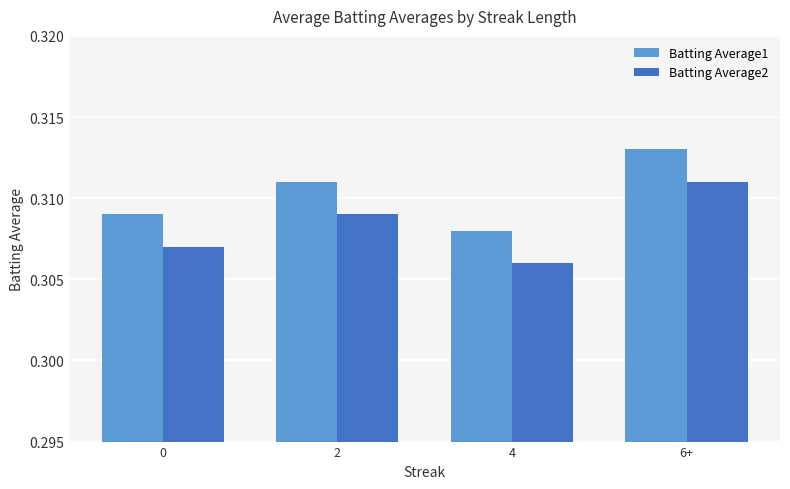

What is the label of the 1st bar from the right?

6+